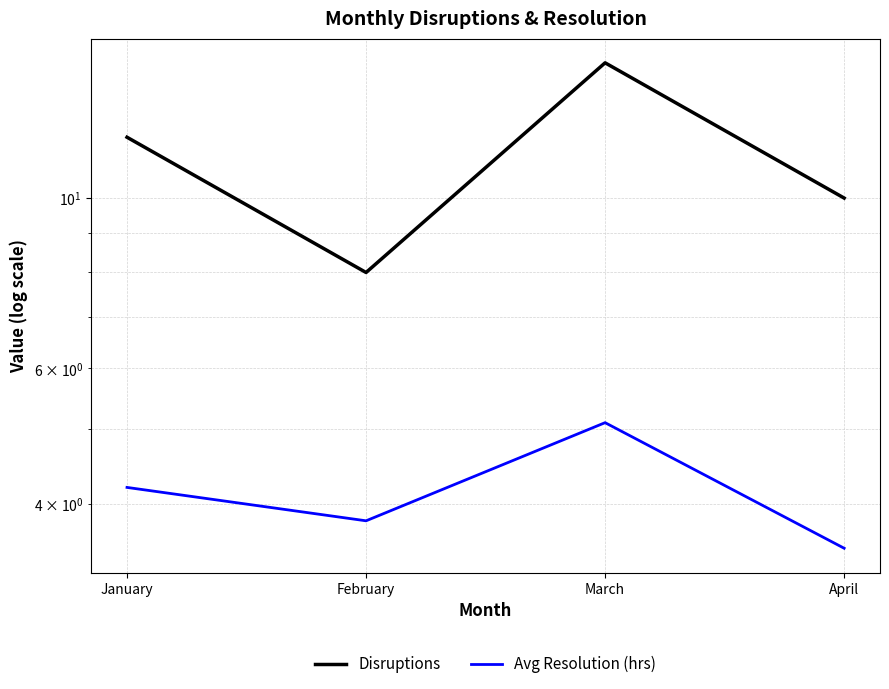

Does the chart have visible grid lines?

Yes